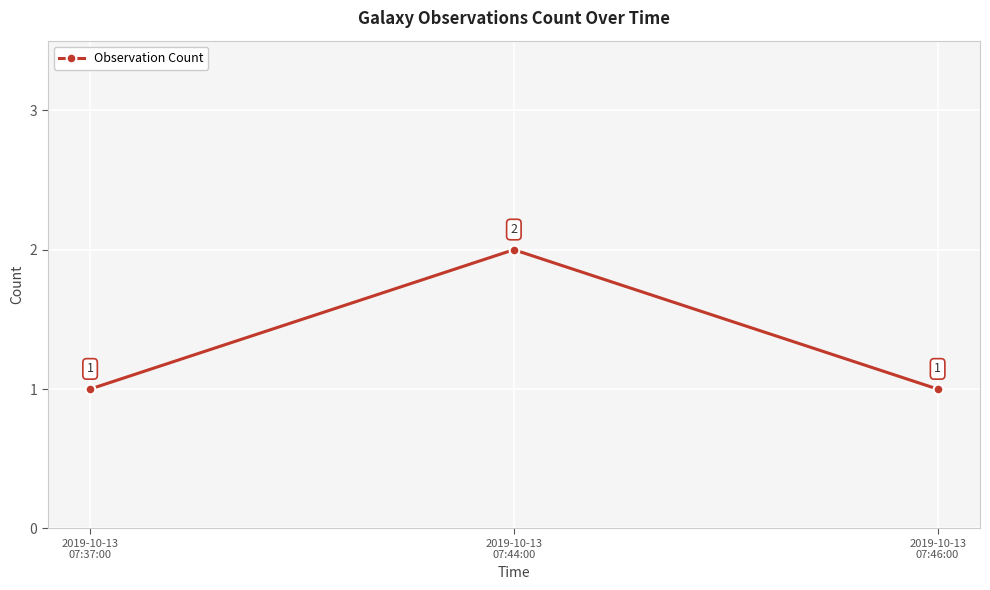

Reading right to left, transcribe all the data shown in this chart.

1	2	1